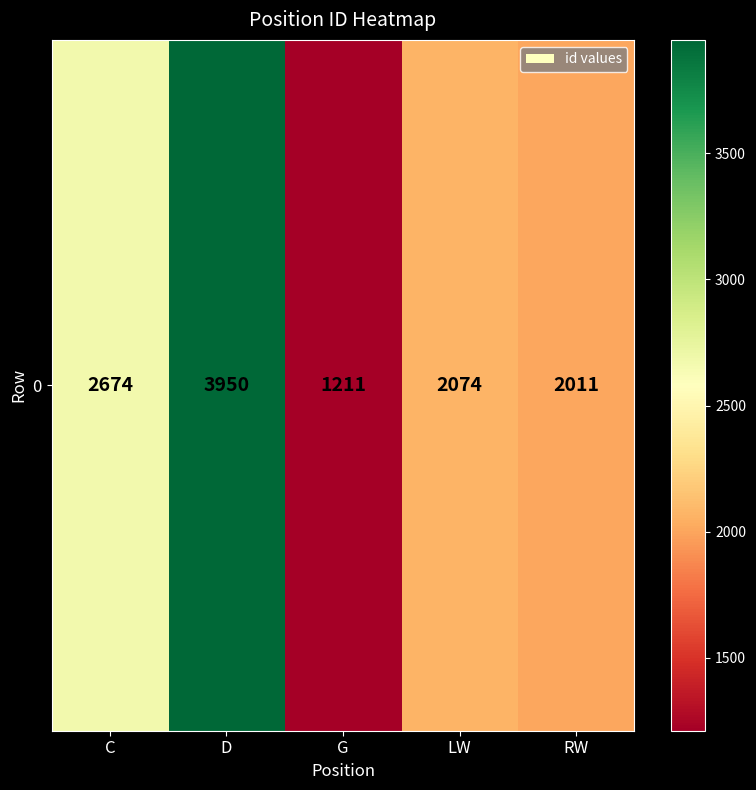

Reading left to right, what are all the values shown in this chart?

2674	3950	1211	2074	2011